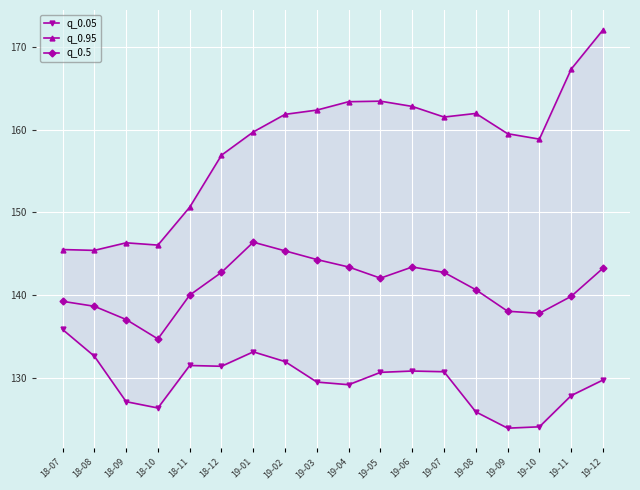

Reading left to right, list all the values displayed in this chart.

q_0.05: 18-07=135.8	18-08=132.6	18-09=127.1	18-10=126.3	18-11=131.5	18-12=131.4	19-01=133.1	19-02=132.0	19-03=129.5	19-04=129.2	19-05=130.7	19-06=130.8	19-07=130.7	19-08=125.9	19-09=123.9	19-10=124.1	19-11=127.8	19-12=129.7
q_0.95: 18-07=145.5	18-08=145.4	18-09=146.3	18-10=146.1	18-11=150.6	18-12=156.9	19-01=159.7	19-02=161.9	19-03=162.4	19-04=163.4	19-05=163.5	19-06=162.8	19-07=161.5	19-08=162.0	19-09=159.5	19-10=158.9	19-11=167.3	19-12=172.1
q_0.5: 18-07=139.2	18-08=138.7	18-09=137.1	18-10=134.7	18-11=140.0	18-12=142.8	19-01=146.4	19-02=145.3	19-03=144.3	19-04=143.4	19-05=142.1	19-06=143.4	19-07=142.8	19-08=140.7	19-09=138.1	19-10=137.8	19-11=139.8	19-12=143.2